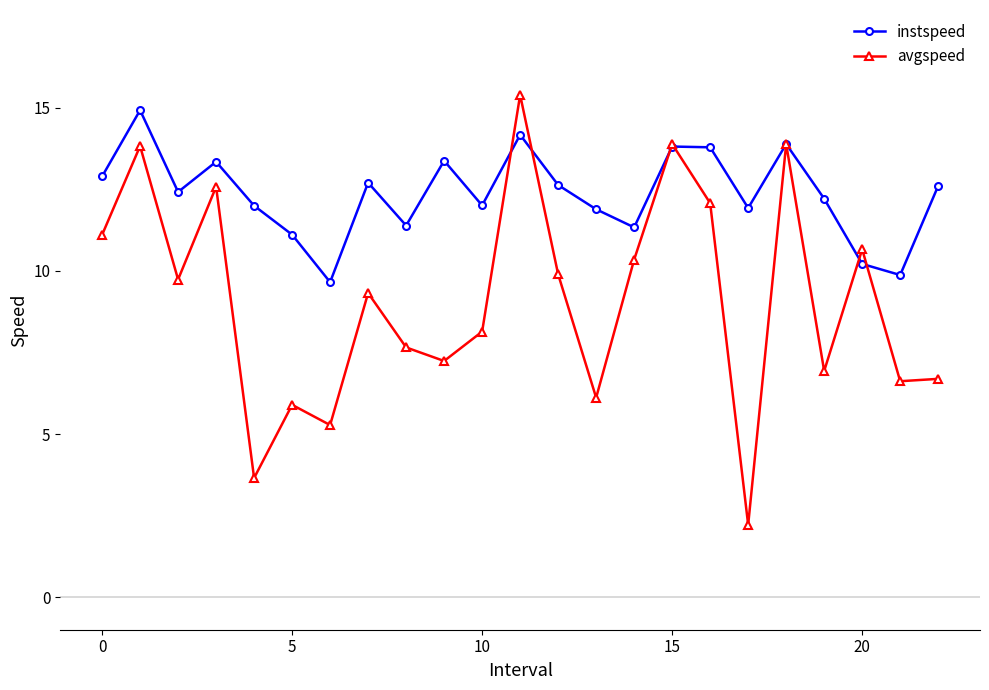

At how many categories does at least one series exceed 4?

23